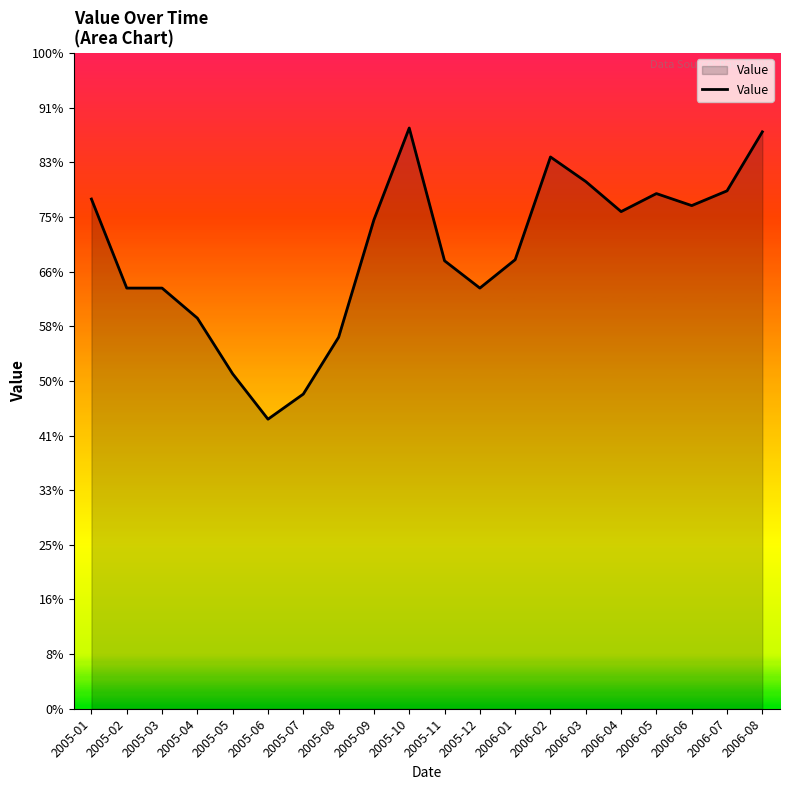

What is the label of the 10th point from the right?

2005-11